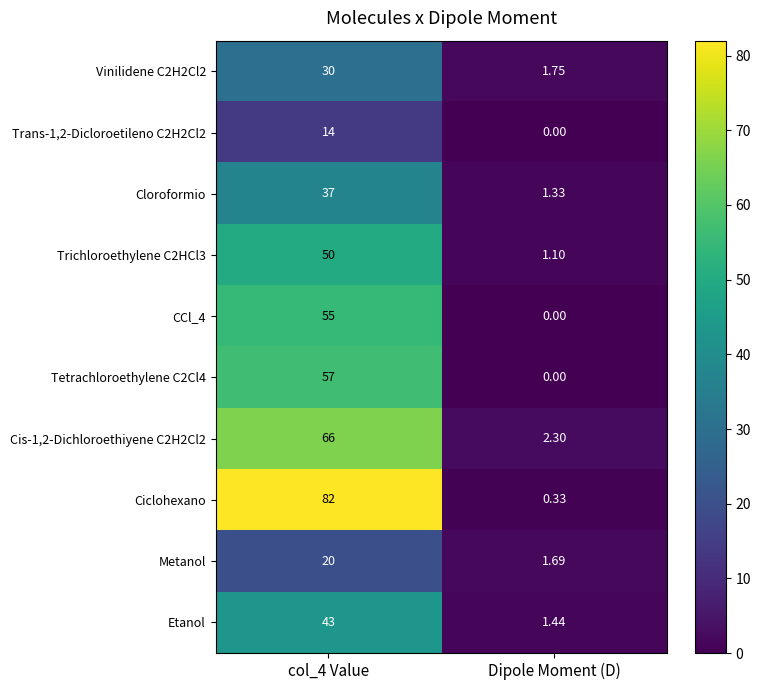

What is the spread (max minus min) of values at Dipole Moment (D)?

2.3